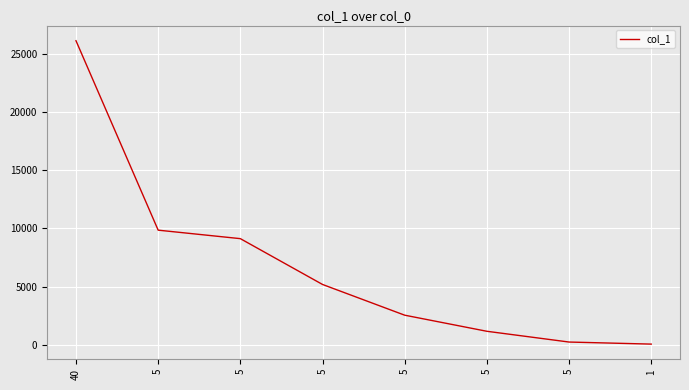

Between 5 and 5, which is larger?

5